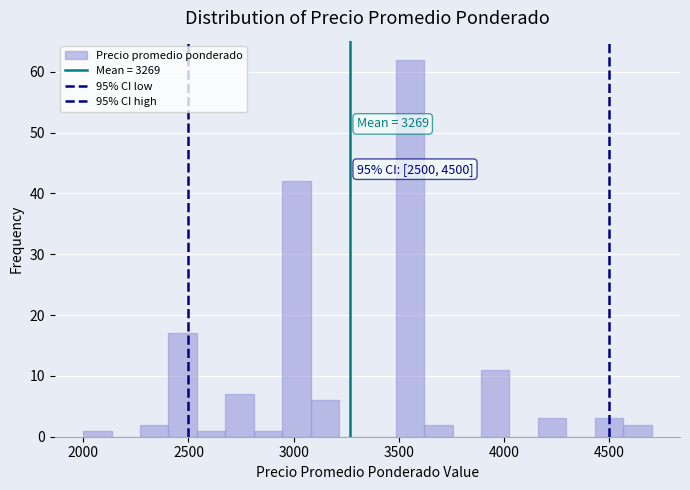

Read against the x-axis, roughly where is the centre of the tallest bar?

3550